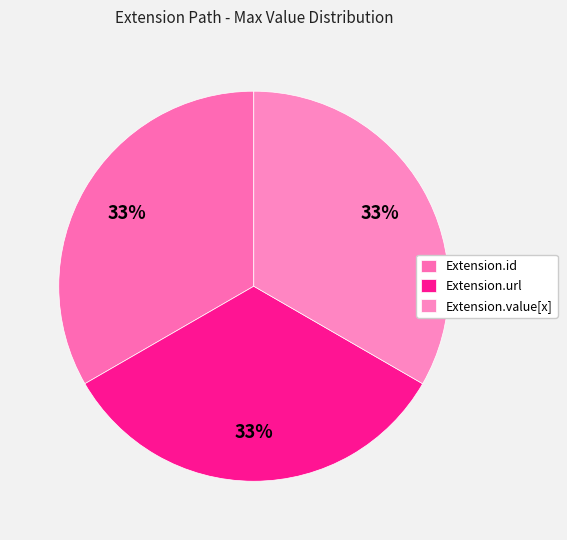

How many segments does this pie chart have?

3